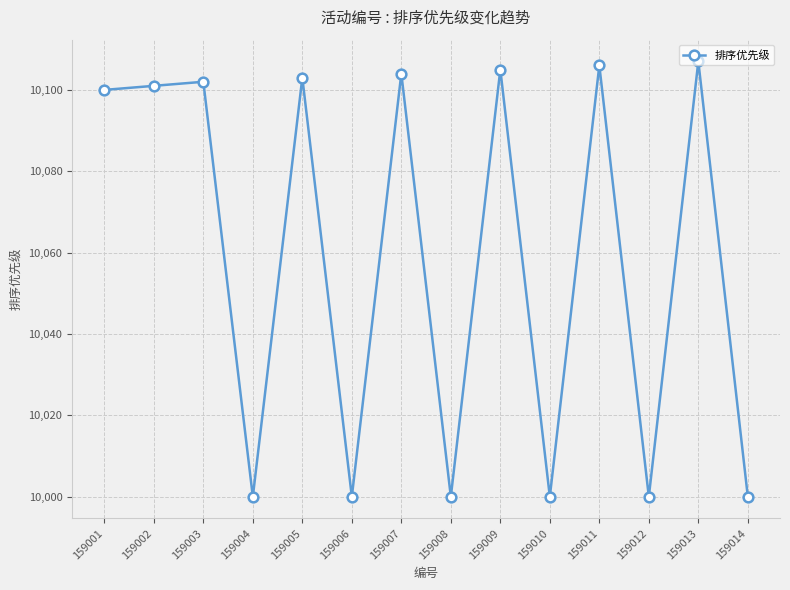

The chart shows a value of 10105 at 159009. True or false?

True